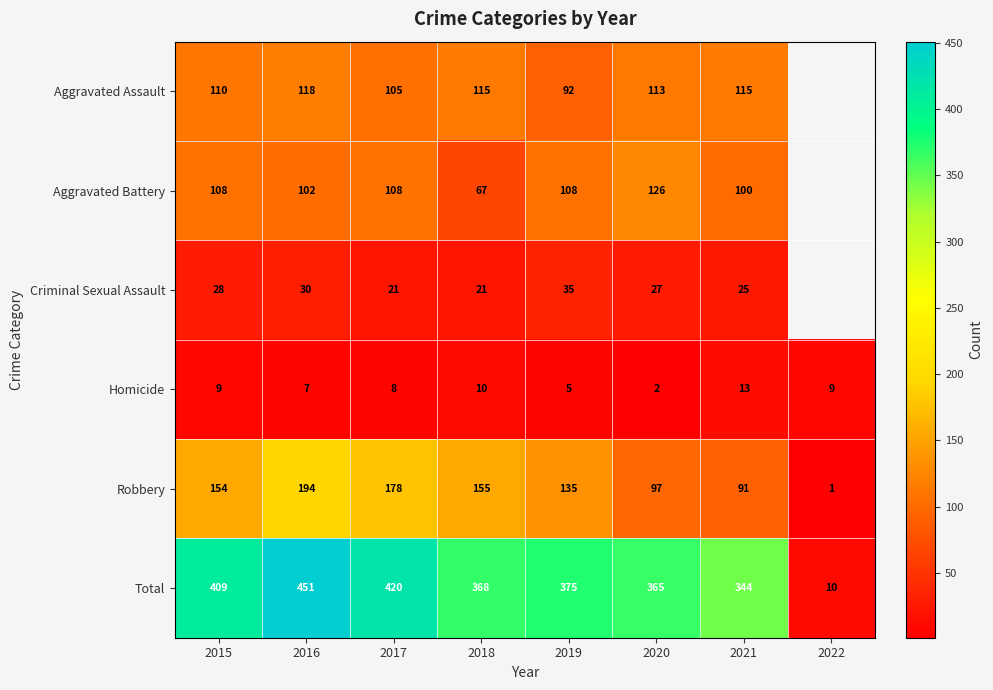

At 2016, list the series in order from largest to smallest.

Total, Robbery, Aggravated Assault, Aggravated Battery, Criminal Sexual Assault, Homicide